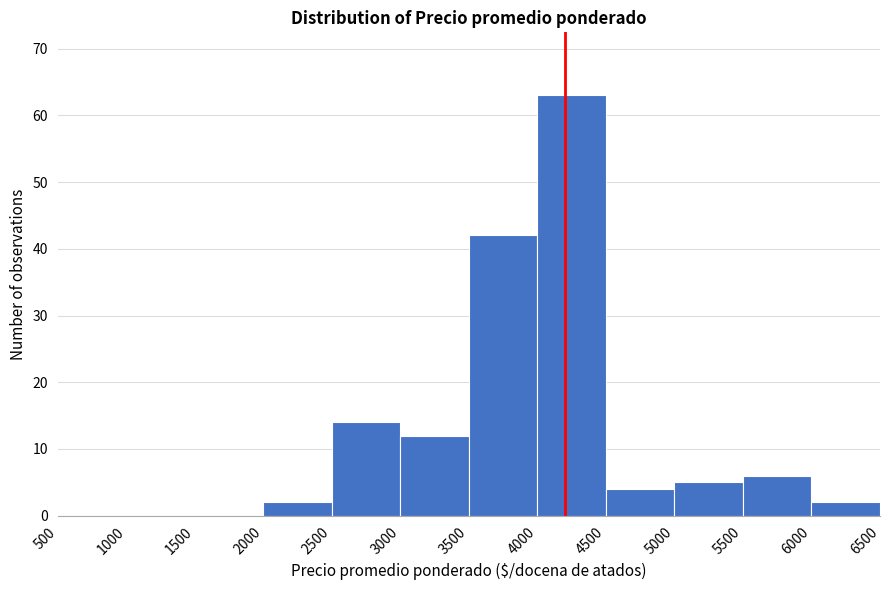

Reading left to right, list every bar in this chart as the range it spans on the x-axis followed by its height. The values are not printed on the chart, so give them approximately, as read against the axis.

500 to 1000: 0
1000 to 1500: 0
1500 to 2000: 0
2000 to 2500: 2
2500 to 3000: 14
3000 to 3500: 12
3500 to 4000: 42
4000 to 4500: 63
4500 to 5000: 4
5000 to 5500: 5
5500 to 6000: 6
6000 to 6500: 2